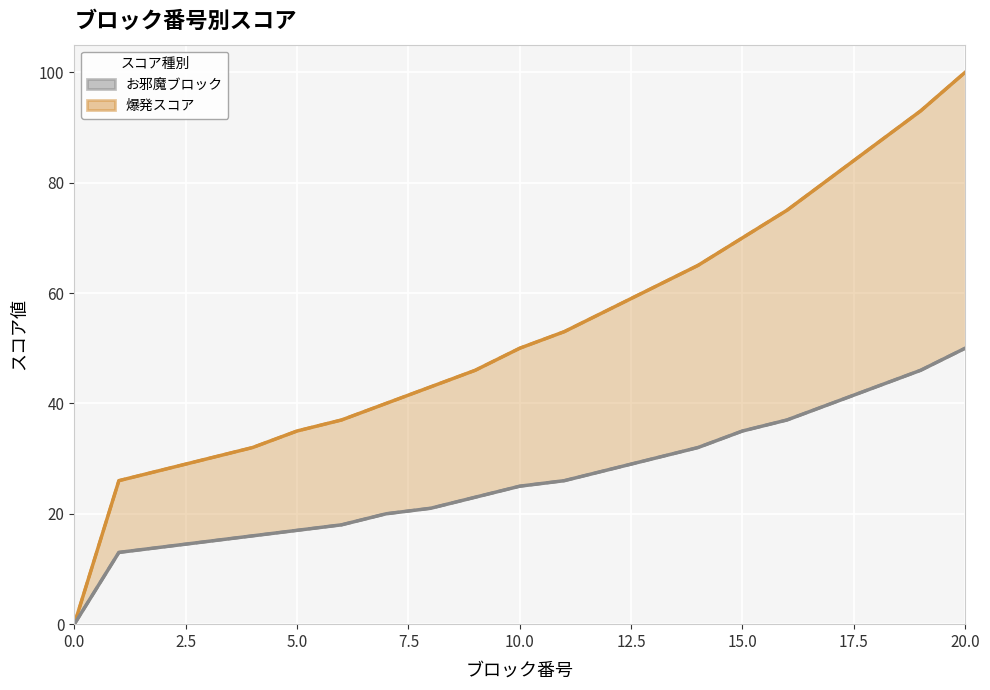

How many series are shown in this chart?

2